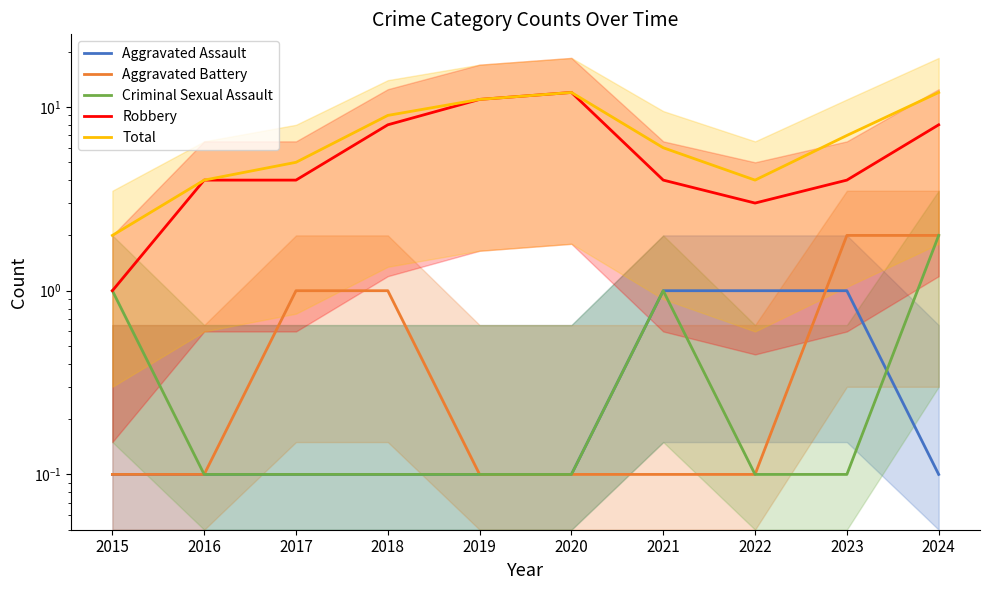

What are all the series names shown in the legend?

Aggravated Assault, Aggravated Battery, Criminal Sexual Assault, Robbery, Total